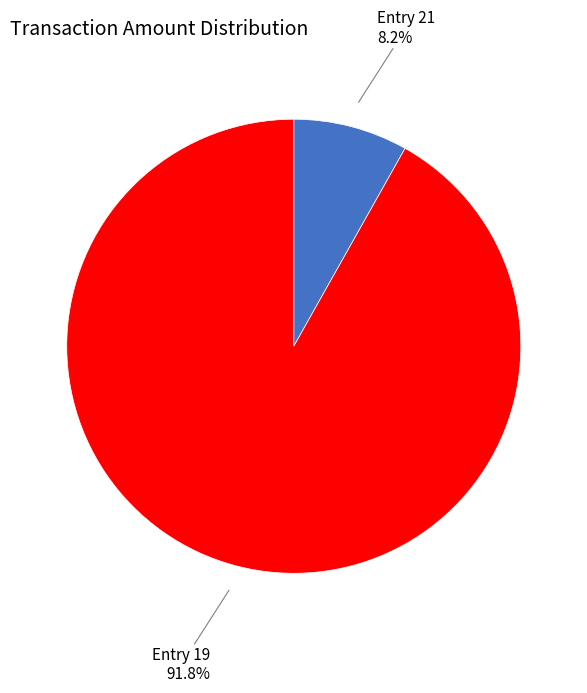

How many segments does this pie chart have?

2